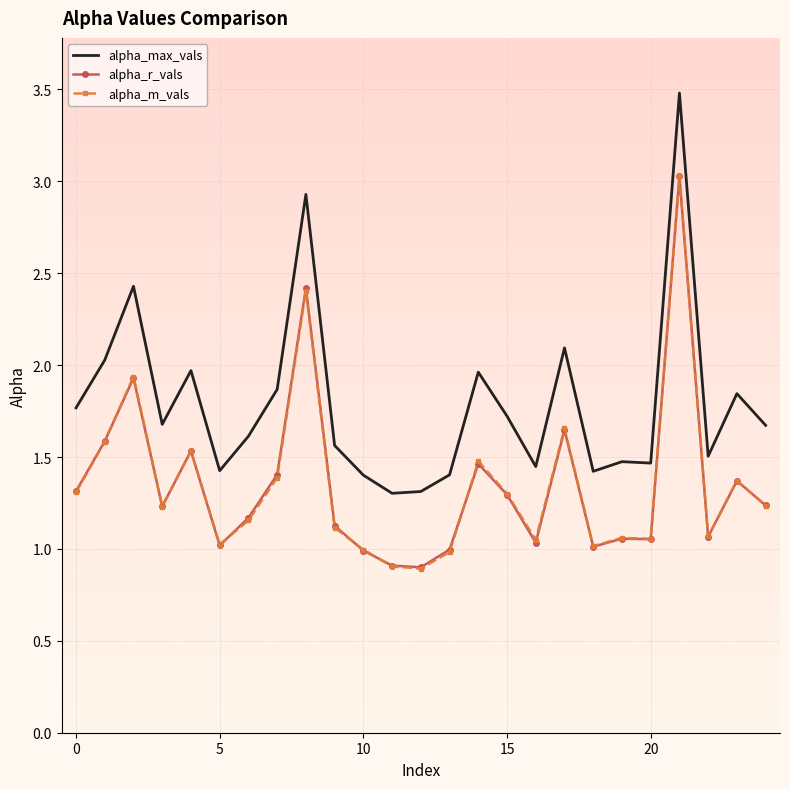

True or false: alpha_max_vals and alpha_m_vals intersect in this chart.

False